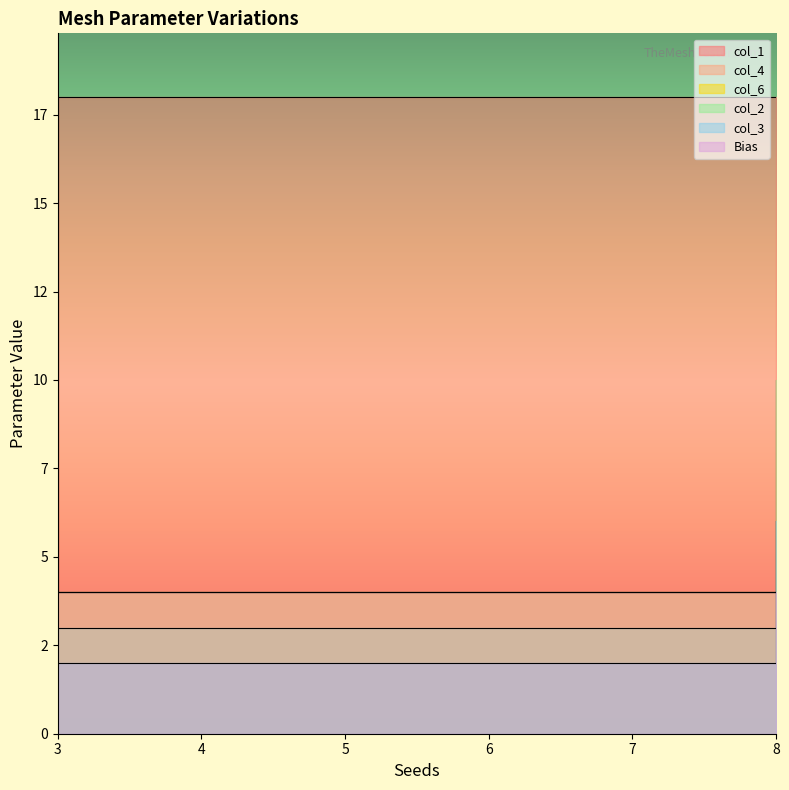

Is it true that col_1 equals 6 at 3?

True